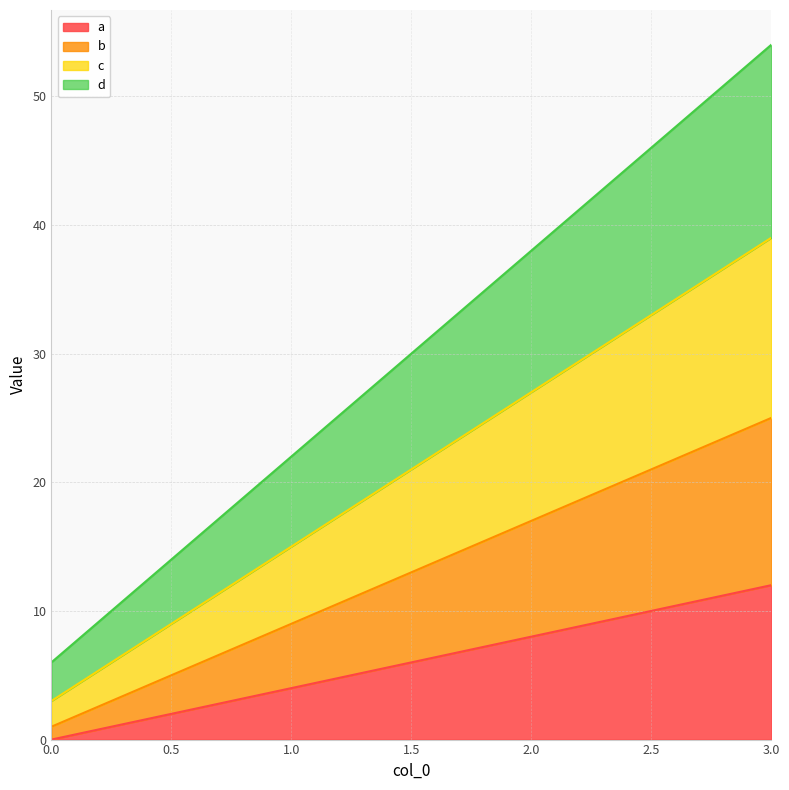

Count the number of data series in this chart.

4